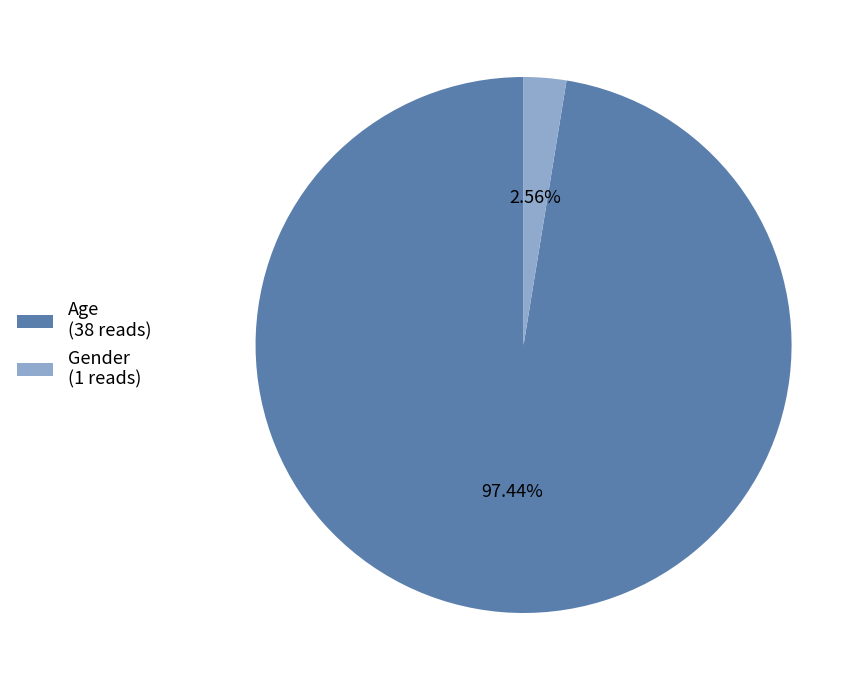

To the nearest percent, what portion does Age represent?

97%